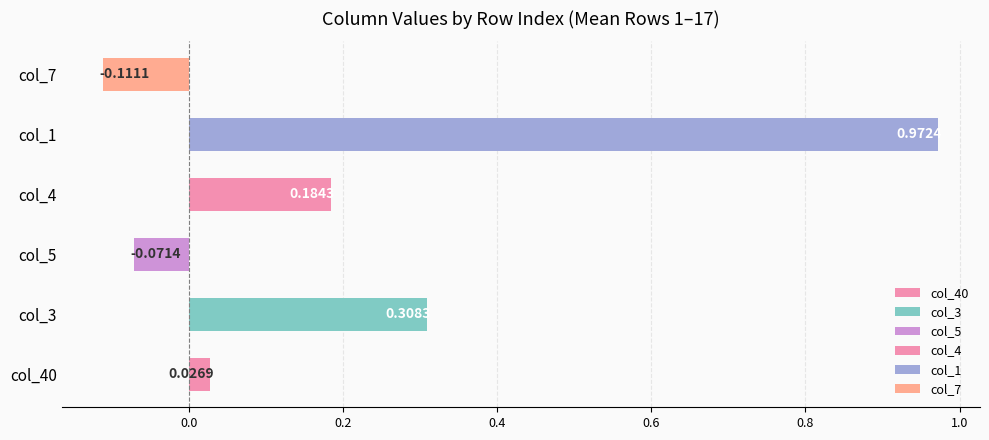

Which series has the widest spread of values?

col_1